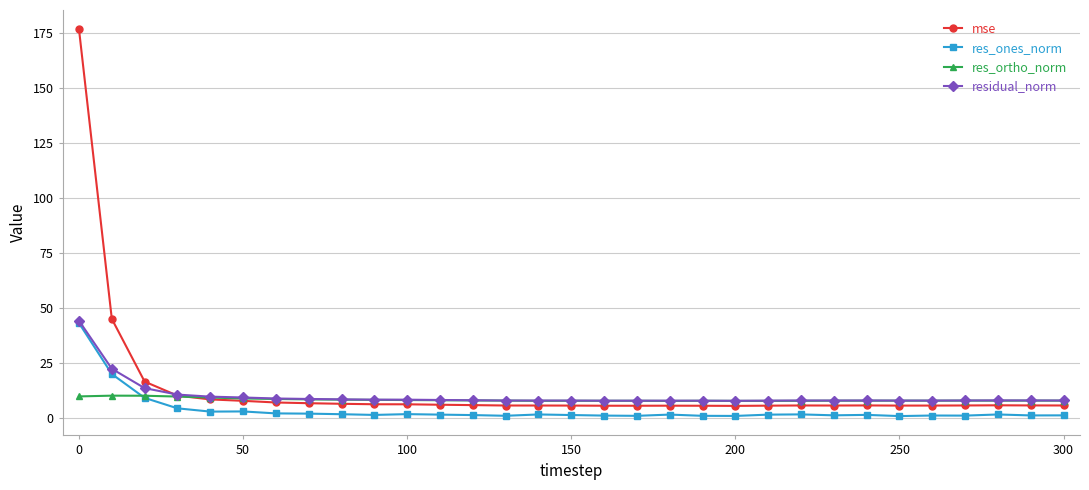

In res_ortho_norm, how many points are lower than both neighbors (excluding endpoints)?

7